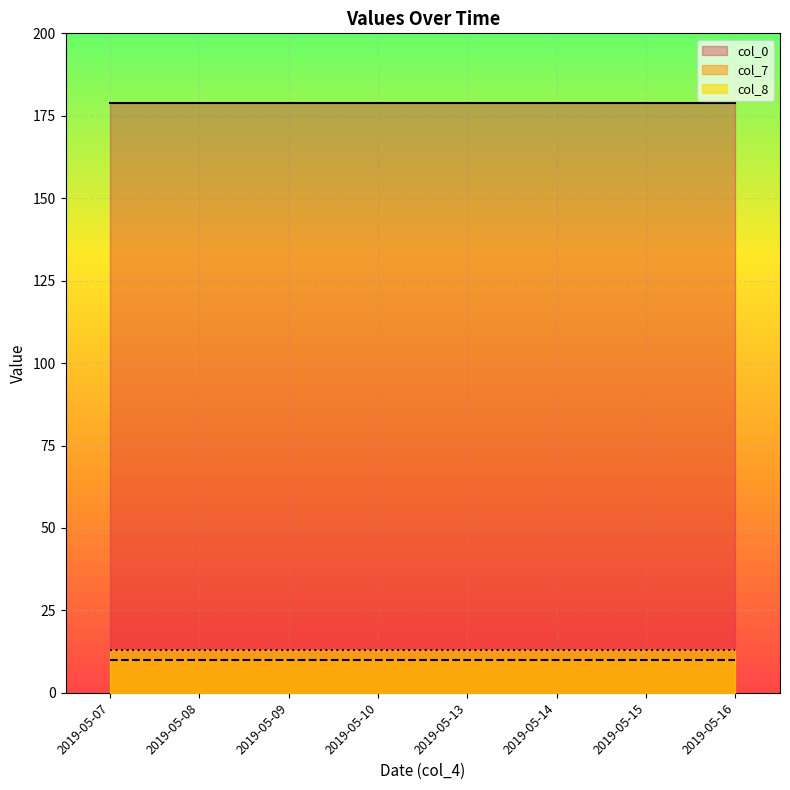

True or false: col_7 and col_0 cross at least once.

False